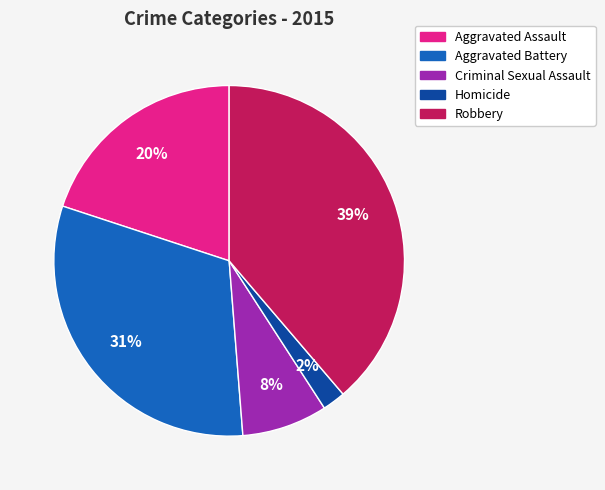

Which has a higher value, Robbery or Homicide?

Robbery